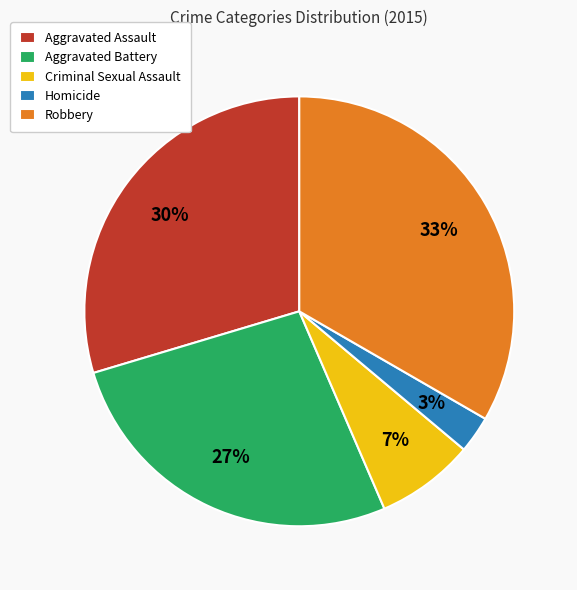

What percentage is the Homicide slice, to the nearest percent?

3%